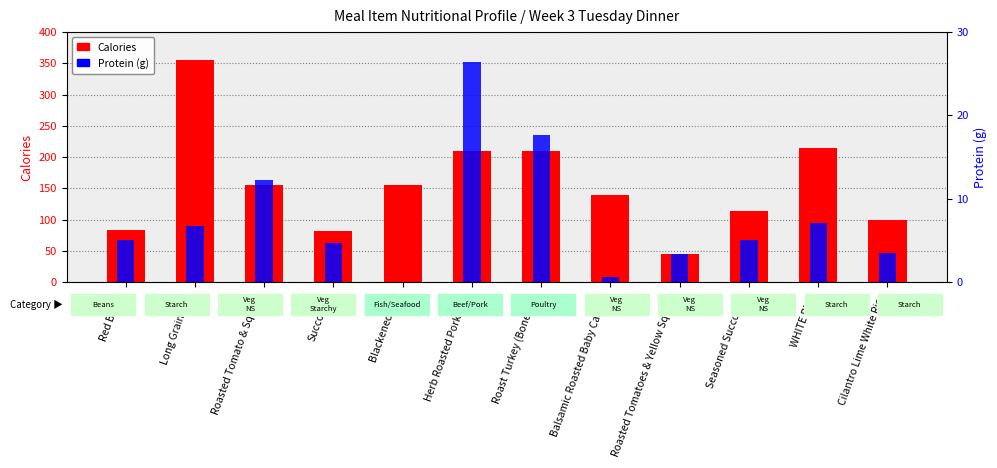

At which category is the sum across all series the highest?

Long Grain Rice